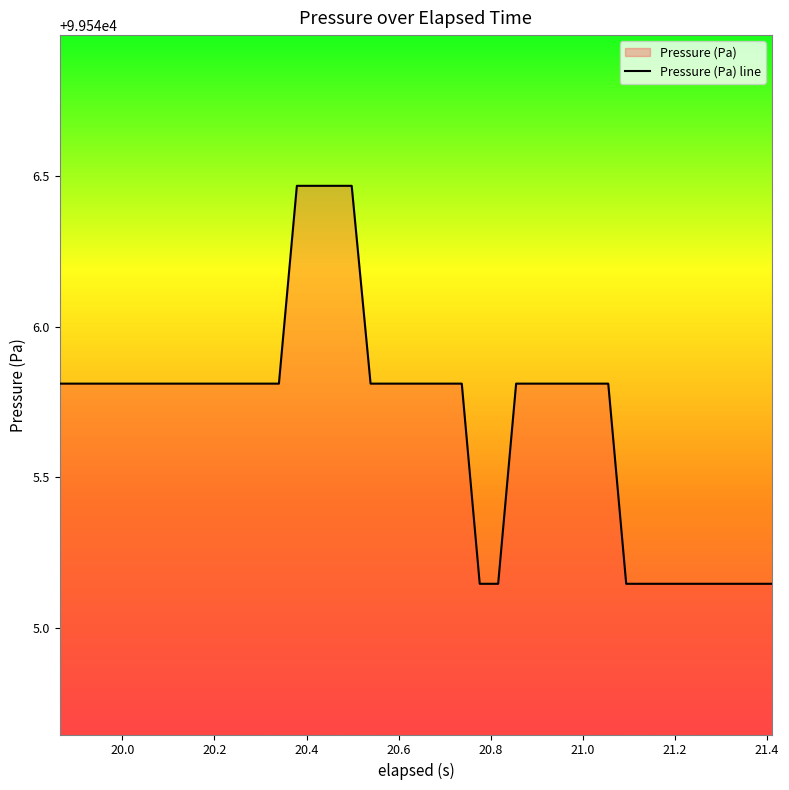

The value at 21.291999999999998 is 99545.1. True or false?

True